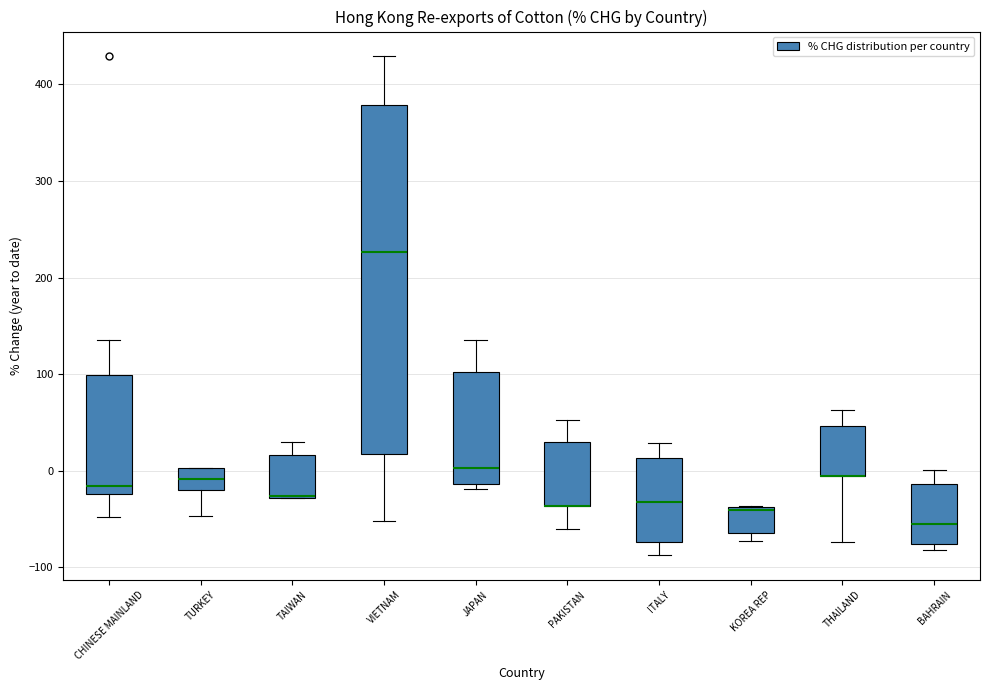

Reading left to right, read every box against the y-axis: the position of its median line, the range the box covers, and the ends of its whiskers. The values are not printed on the chart, so give them approximately, as read against the axis.

CHINESE MAINLAND: median -20 (just above the box's lower edge), box -20 to 100, whiskers -50 to 130
TURKEY: median -10, box -20 to 0, whiskers -50 to 0
TAIWAN: median -30, box -30 to 20, whiskers -30 to 30
VIETNAM: median 230, box 20 to 380, whiskers -50 to 430
JAPAN: median 0, box -10 to 100, whiskers -20 to 130
PAKISTAN: median -40 (drawn on the box's lower edge), box -40 to 30, whiskers -60 to 50
ITALY: median -30, box -70 to 10, whiskers -90 to 30
KOREA REP: median -40 (just below the box's upper edge), box -60 to -40, whiskers -70 to -40
THAILAND: median -10 (drawn on the box's lower edge), box -10 to 50, whiskers -70 to 60
BAHRAIN: median -60, box -80 to -10, whiskers -80 (just below the box's lower edge) to 0